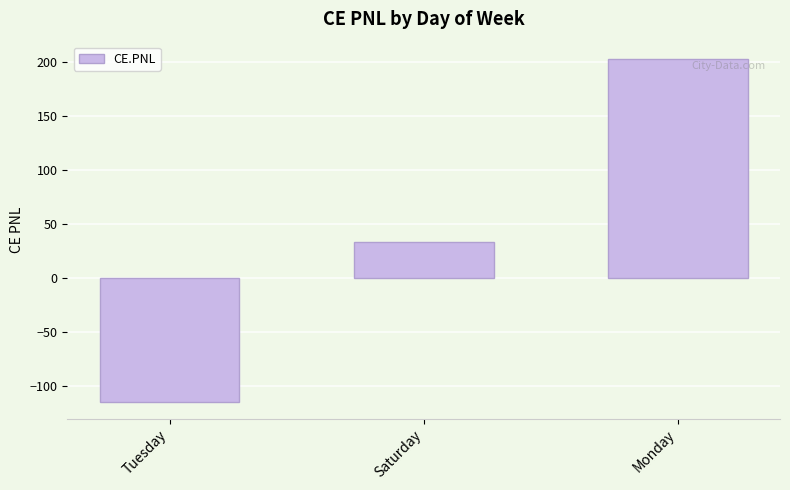

What is the average value?

40.4